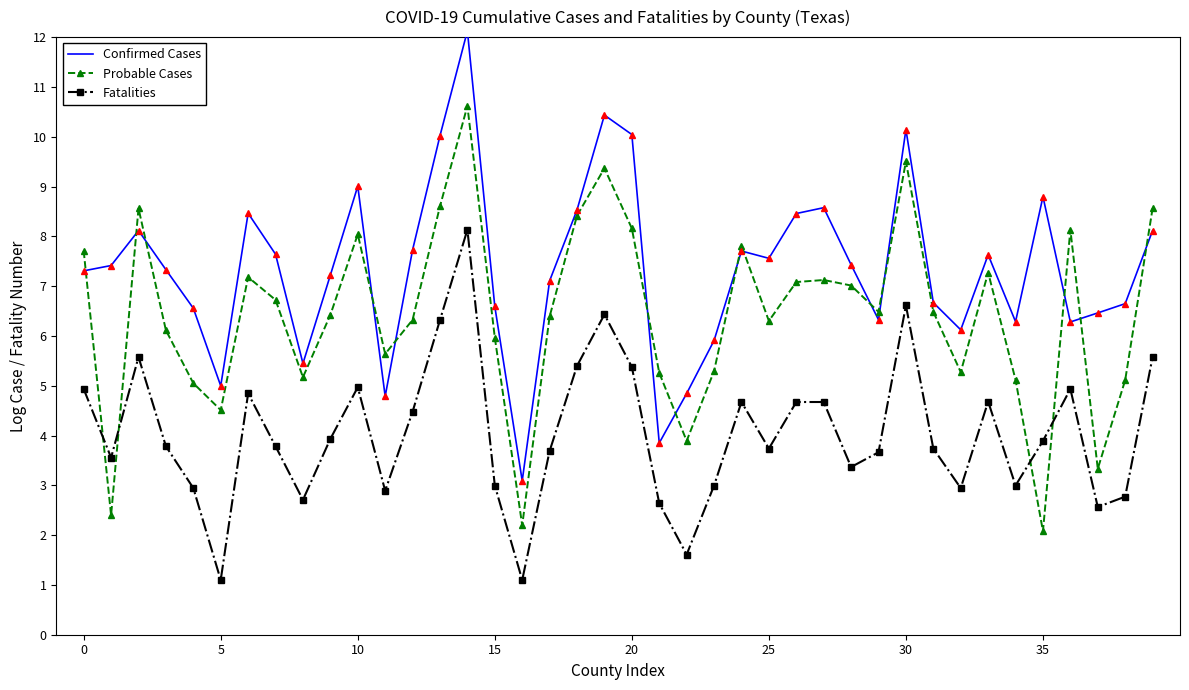

In Probable Cases, how many points are lower than both neighbors (excluding endpoints)?

11